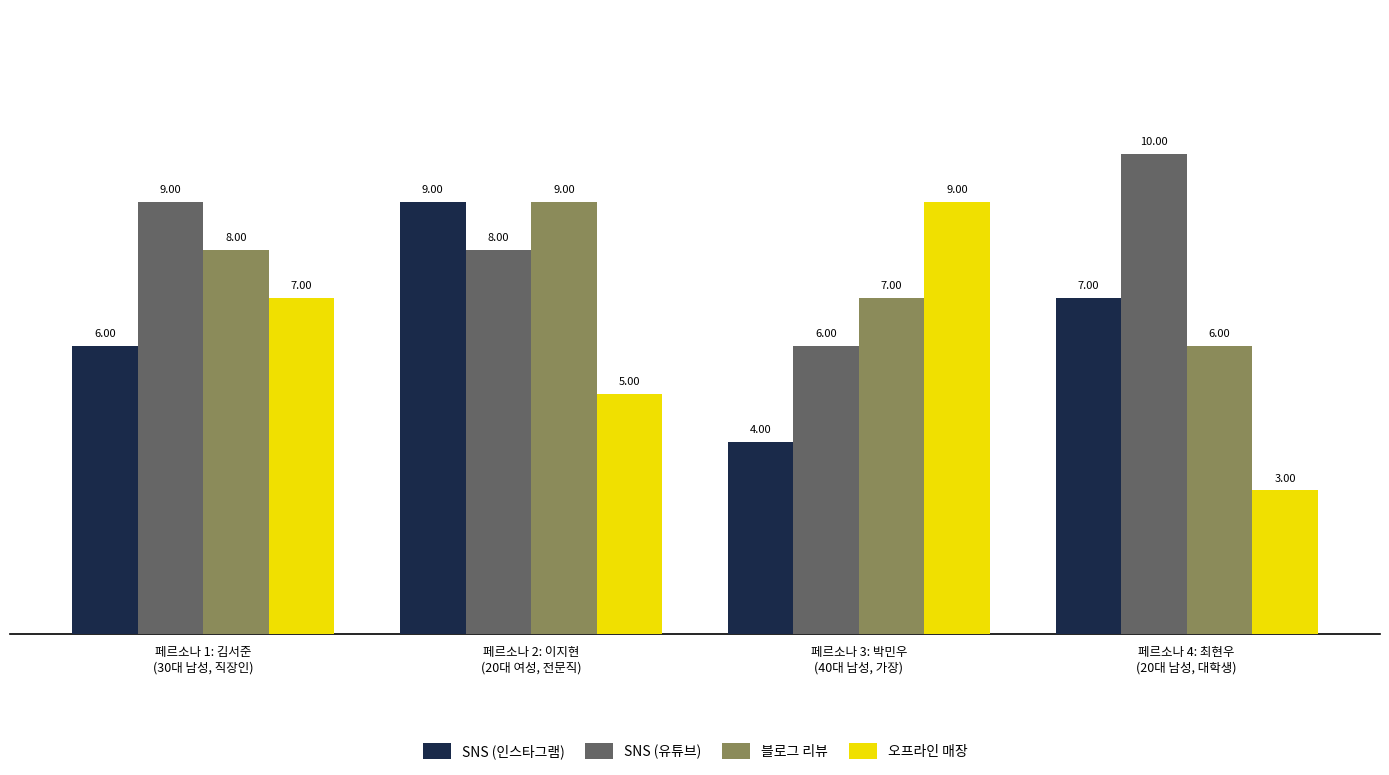

What are all the series names shown in the legend?

SNS (인스타그램), SNS (유튜브), 블로그 리뷰, 오프라인 매장